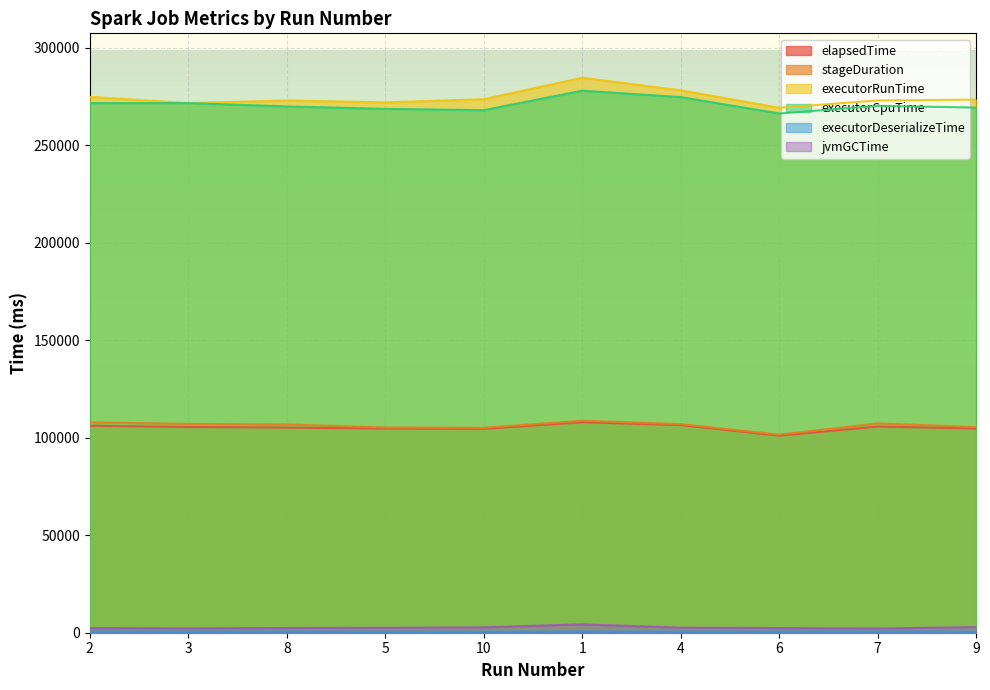

Where does the stageDuration series first go above 106948?

2